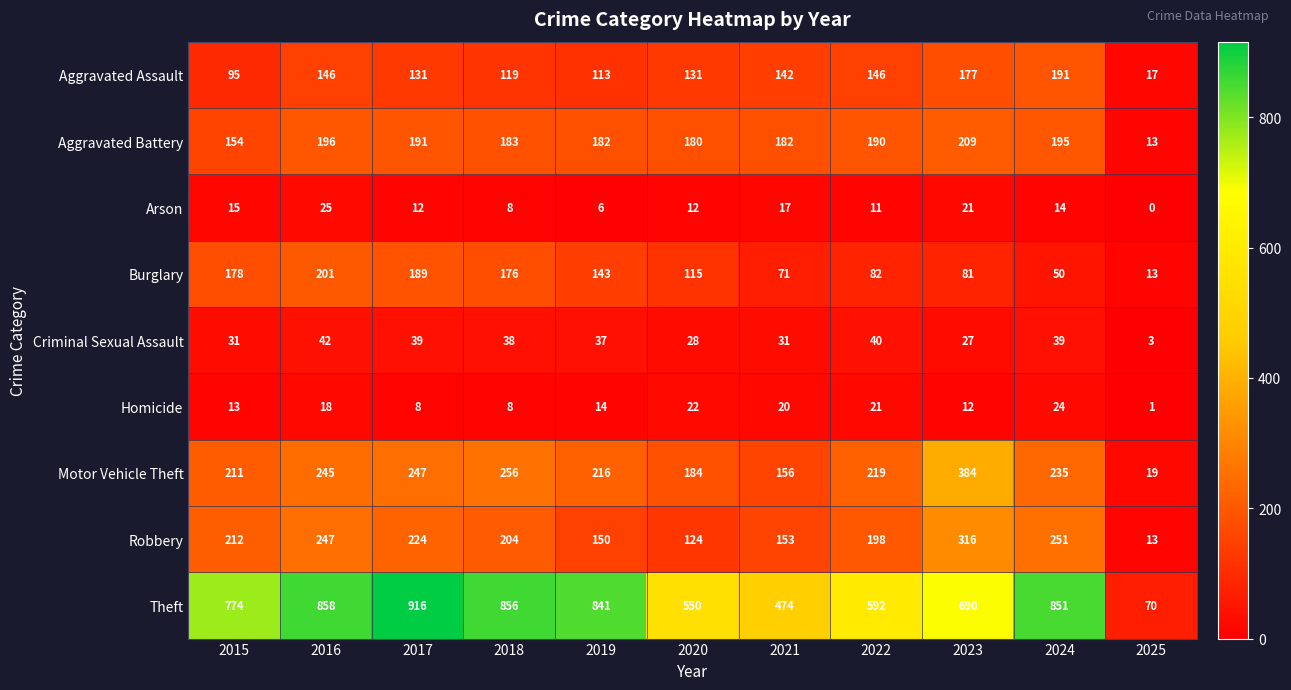

At 2024, list the series in order from largest to smallest.

Theft, Robbery, Motor Vehicle Theft, Aggravated Battery, Aggravated Assault, Burglary, Criminal Sexual Assault, Homicide, Arson